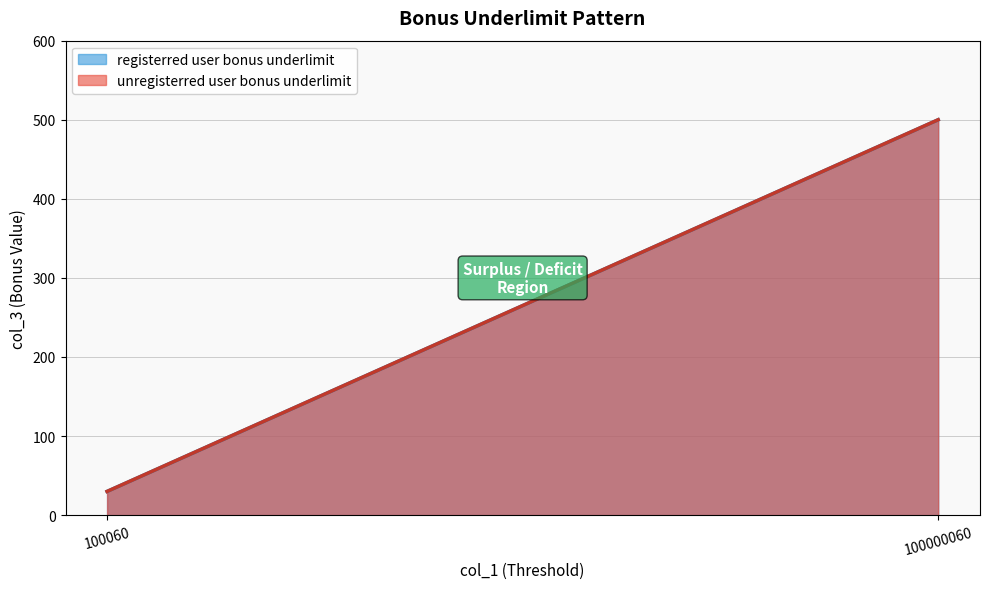

How many data points are less than 500?

2